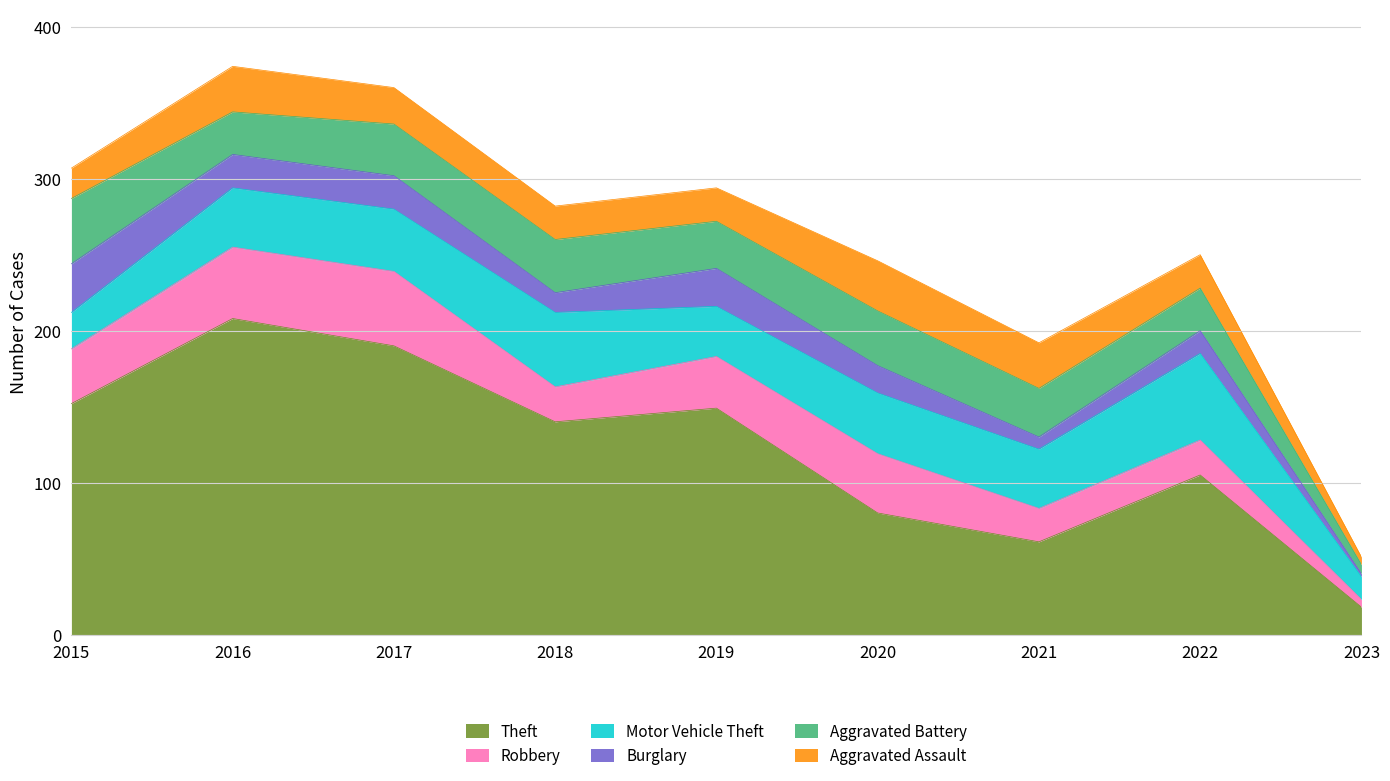

Is it true that Theft equals 233 at 2015?

False